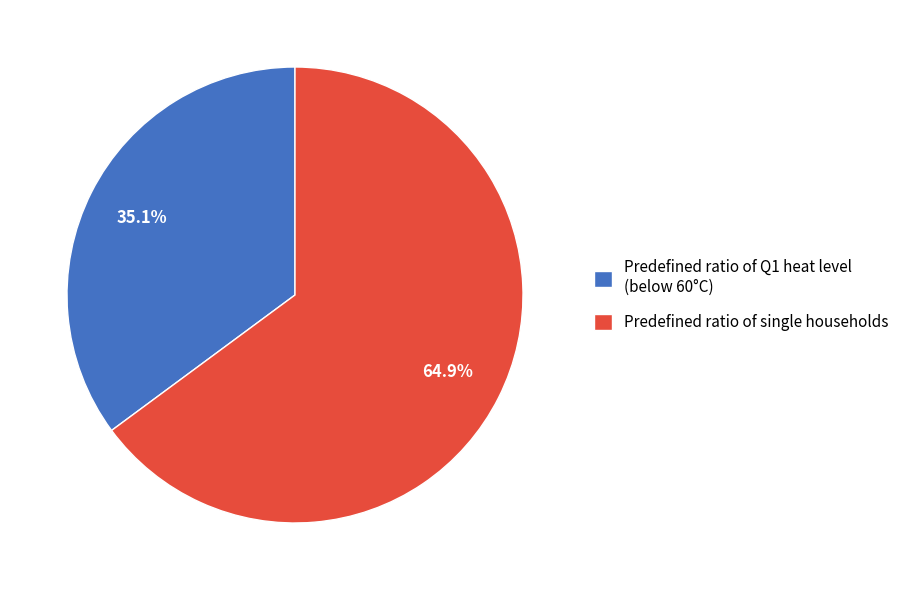

The Predefined ratio of single households slice represents 79% of the pie. True or false?

False